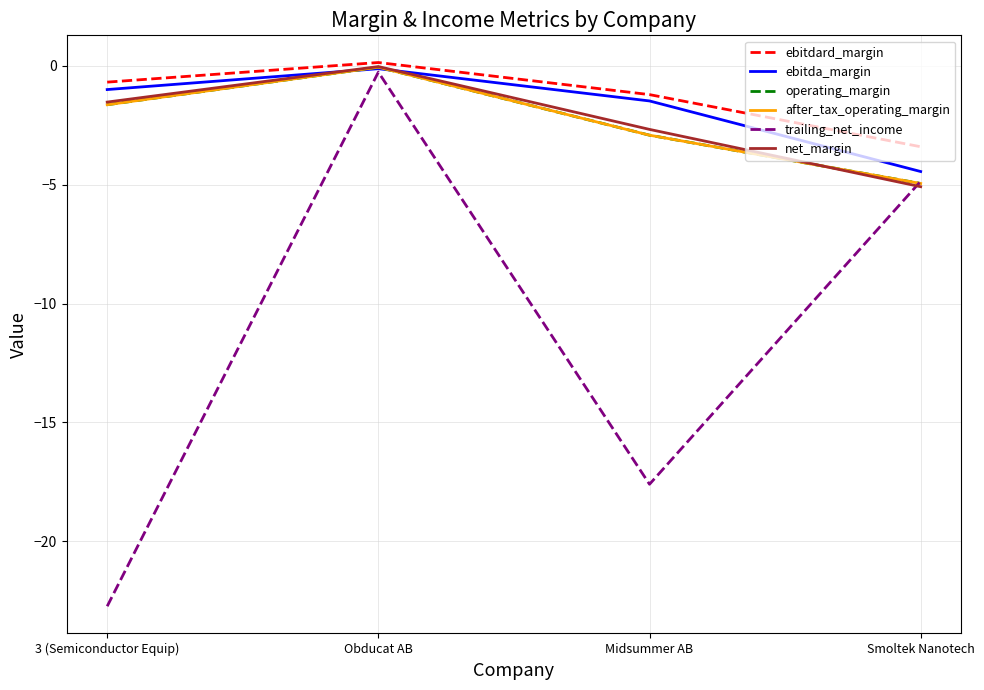

Between 3 (Semiconductor Equip) and Midsummer AB, which series saw the biggest shift?

trailing_net_income